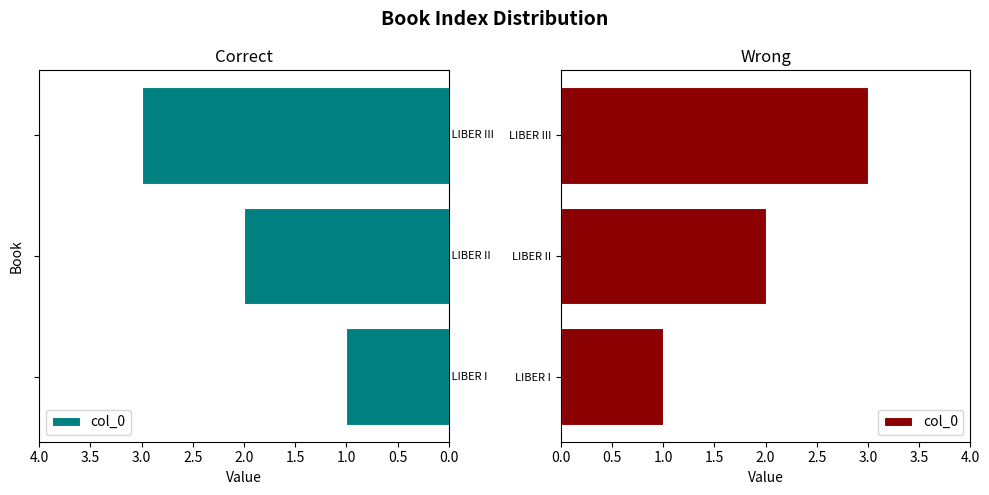

Reading right to left, list all the values displayed in this chart.

3	2	1